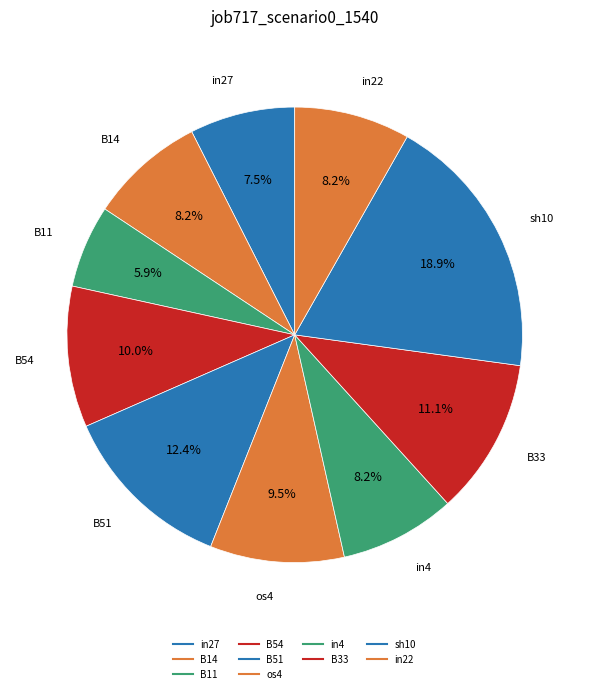

Rank the categories by value from highest to lowest.

sh10, B51, B33, B54, os4, B14, in4, in22, in27, B11